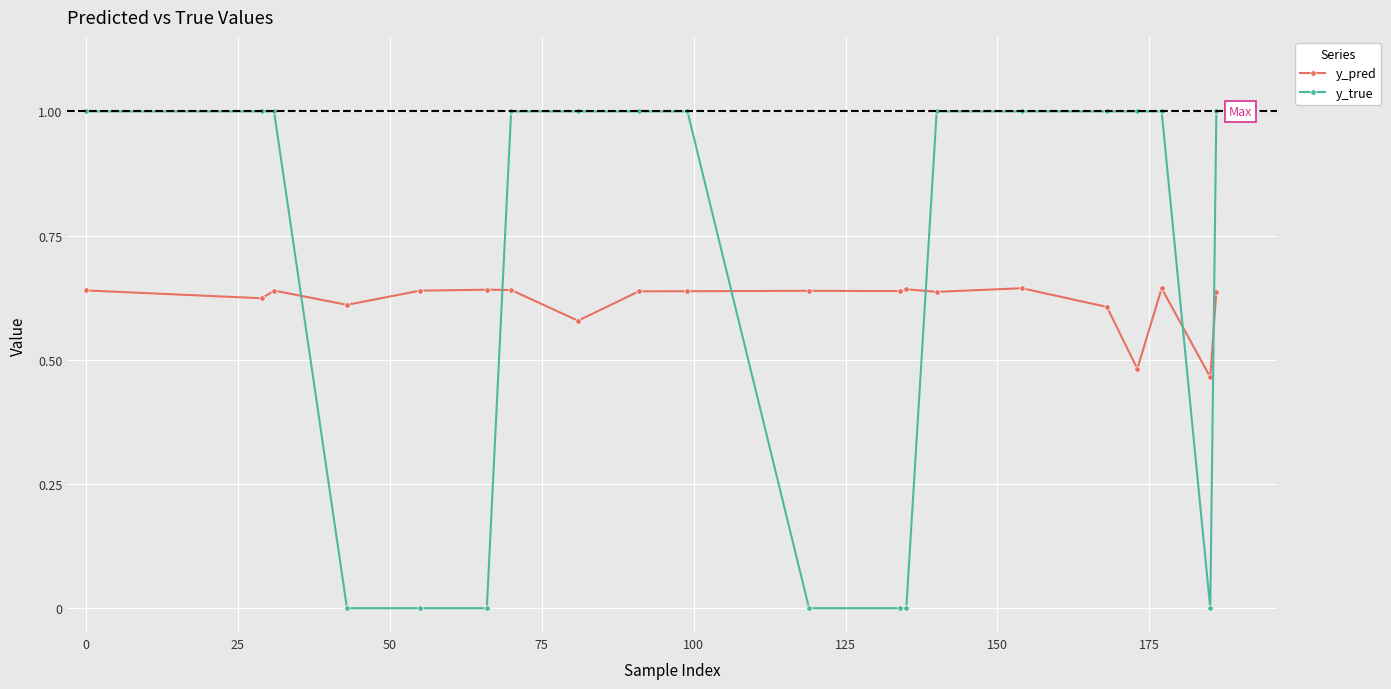

True or false: y_pred has more than 1 points higher than both neighbors.

True